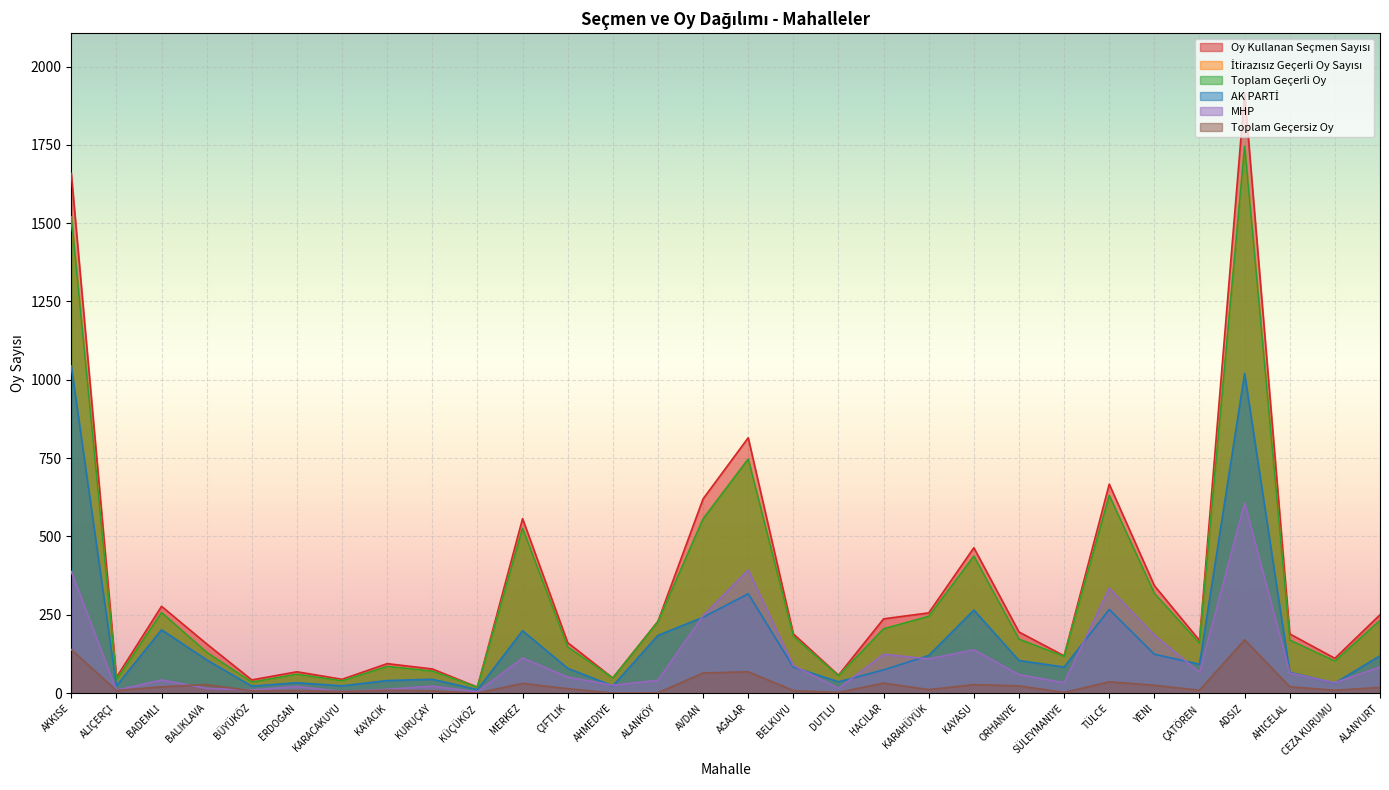

True or false: MHP and Toplam Geçerli Oy intersect in this chart.

False